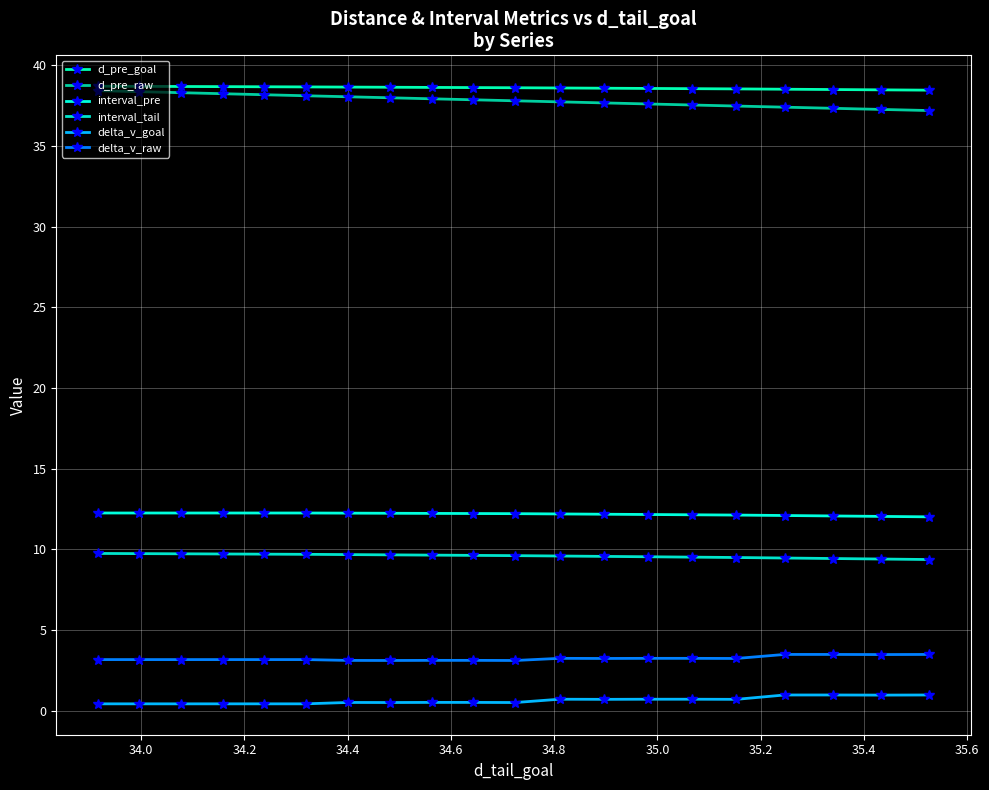

At how many categories does at least one series exceed 21?

20